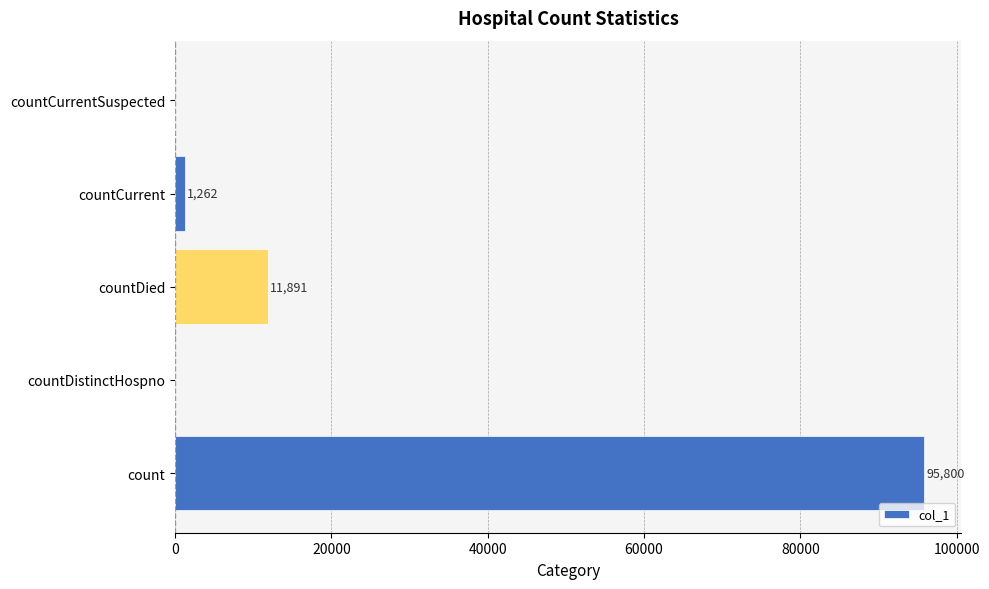

How many series are shown in this chart?

1